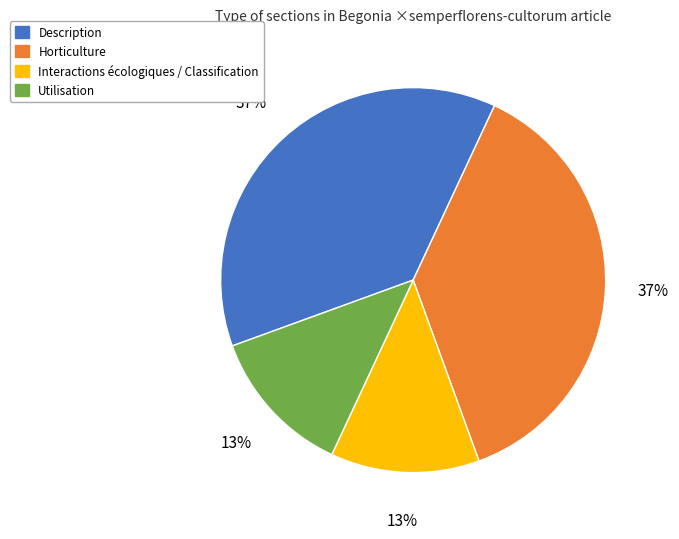

True or false: Interactions écologiques / Classification accounts for 12% of the total.

True